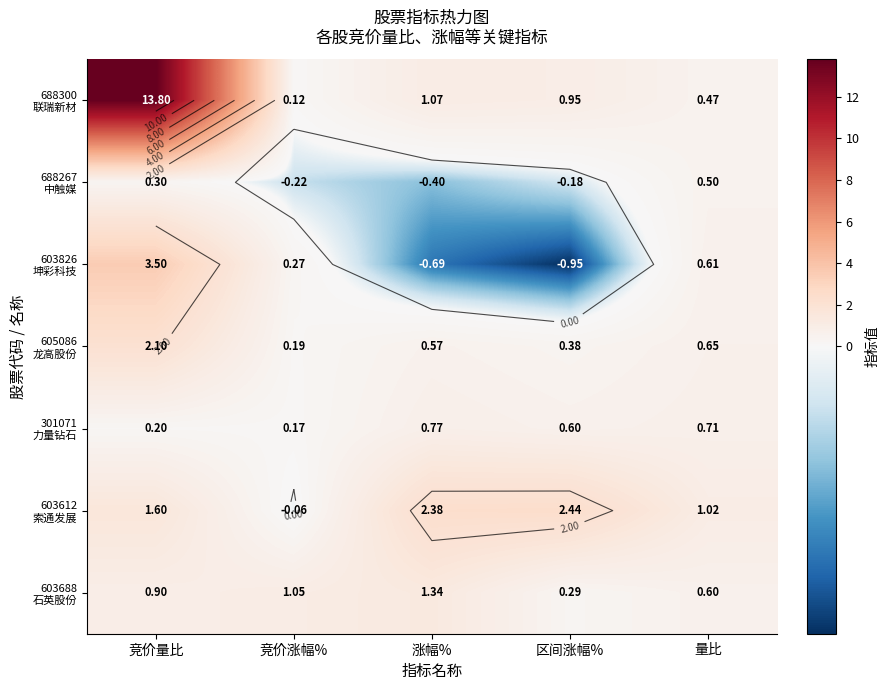

What is the difference between the maximum and second lowest values in the 603826 坤彩科技 series?

4.2